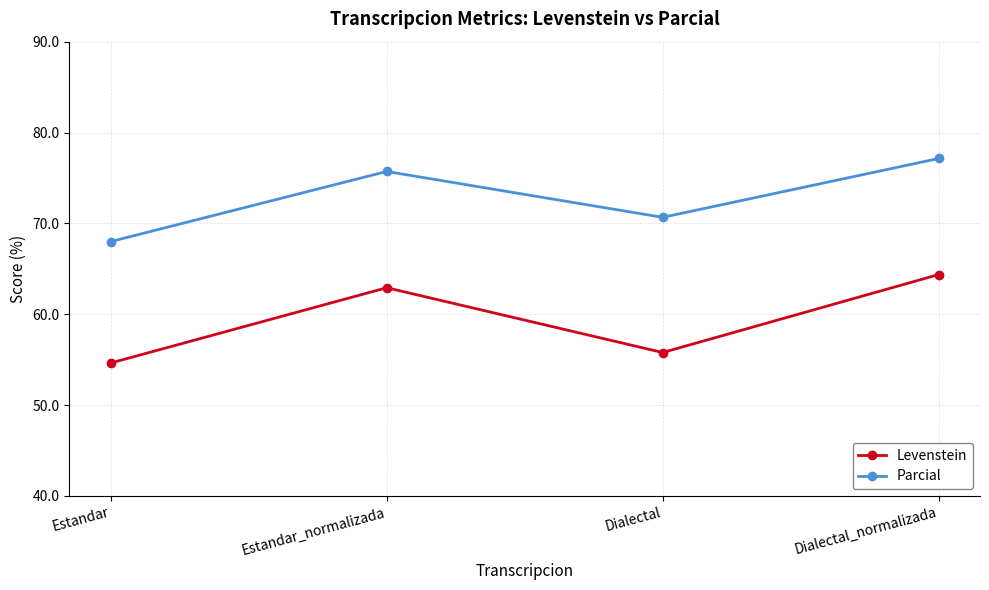

What is the sum of the Parcial values at Estandar_normalizada and Dialectal?

146.4